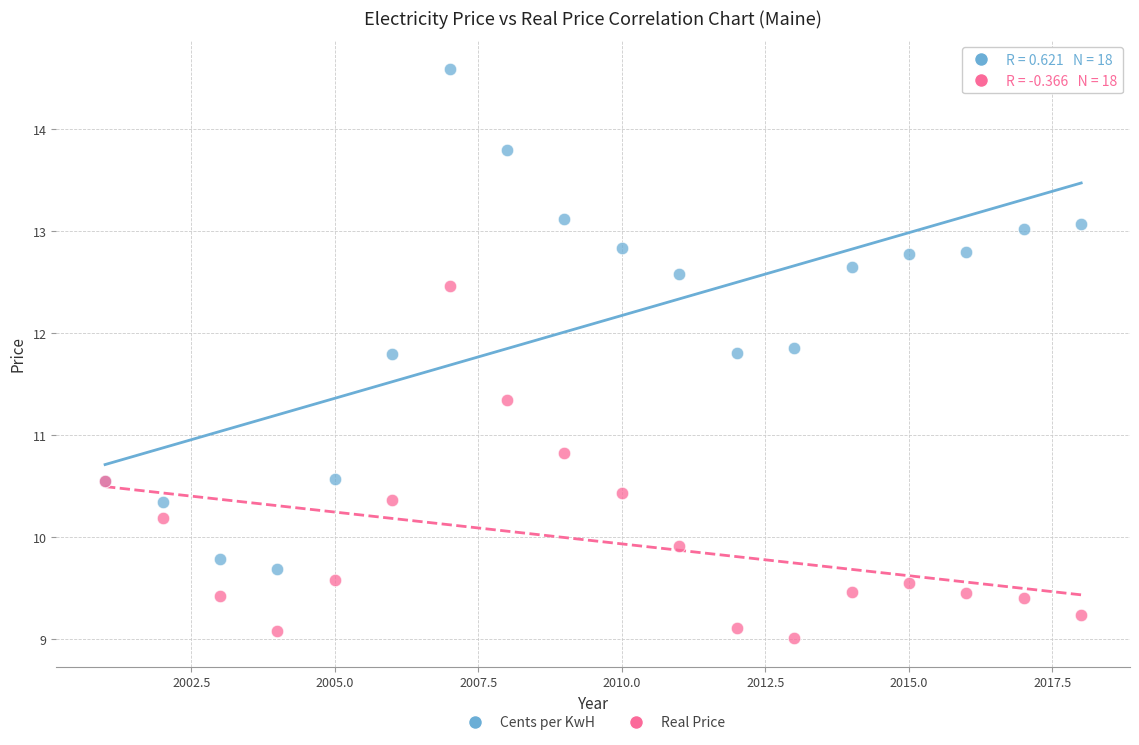

Which series contains the highest Y value?

Cents per KwH